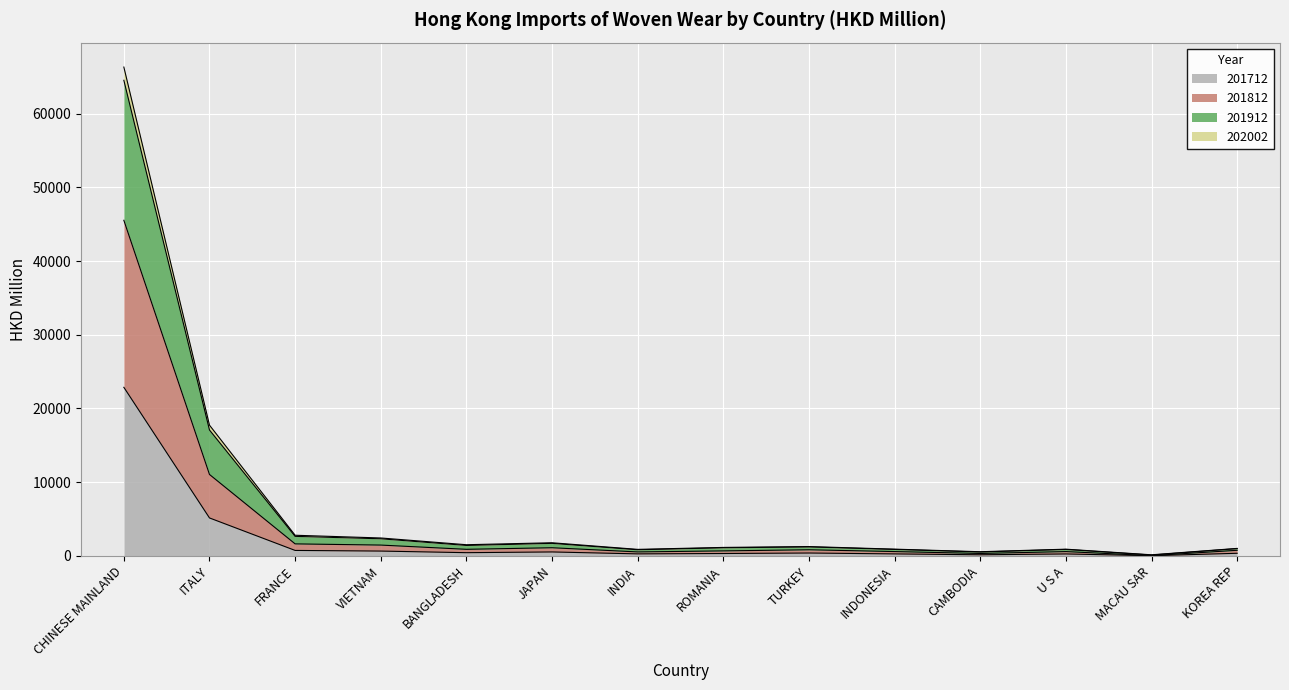

At which category is the sum across all series the highest?

CHINESE MAINLAND